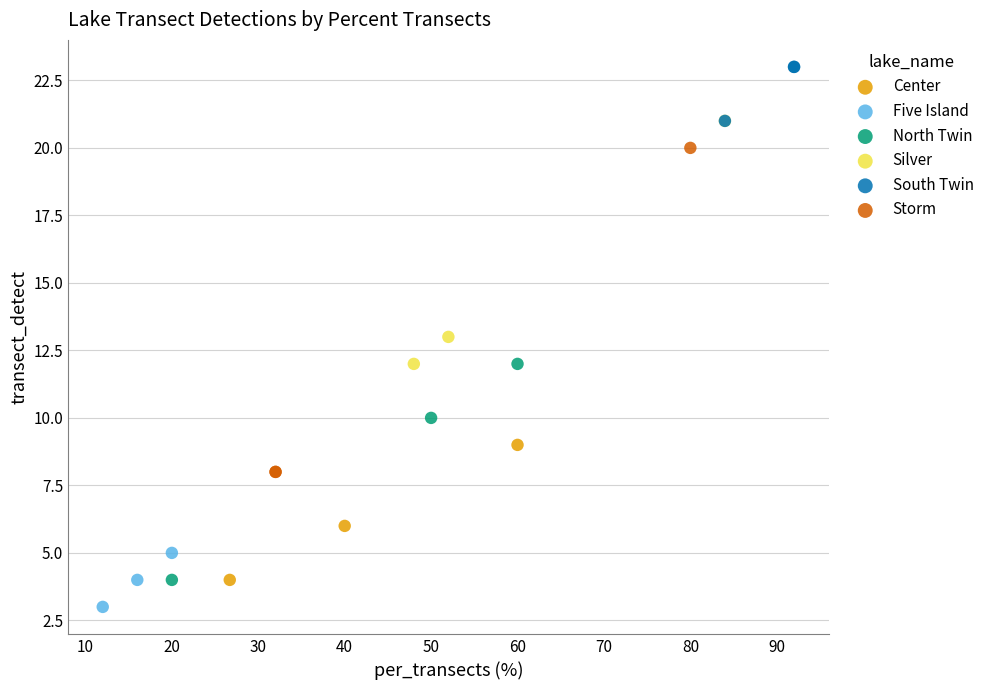

Which series reaches the maximum Y coordinate?

South Twin